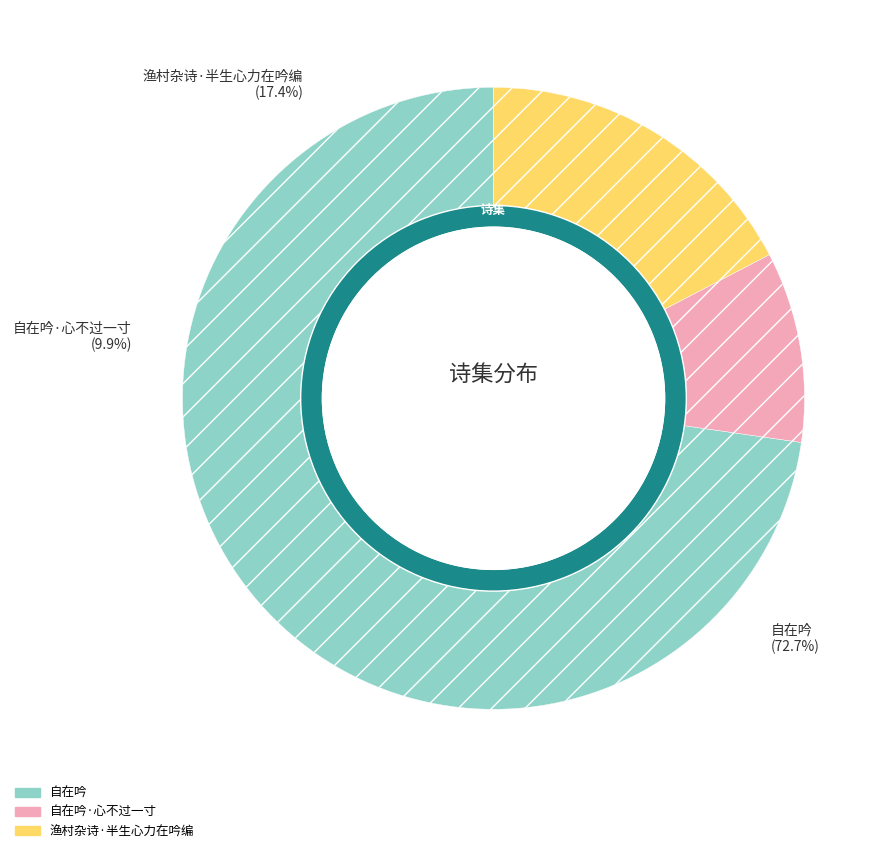

To the nearest percent, what is the difference between the largest and smallest slice percentages?

63%